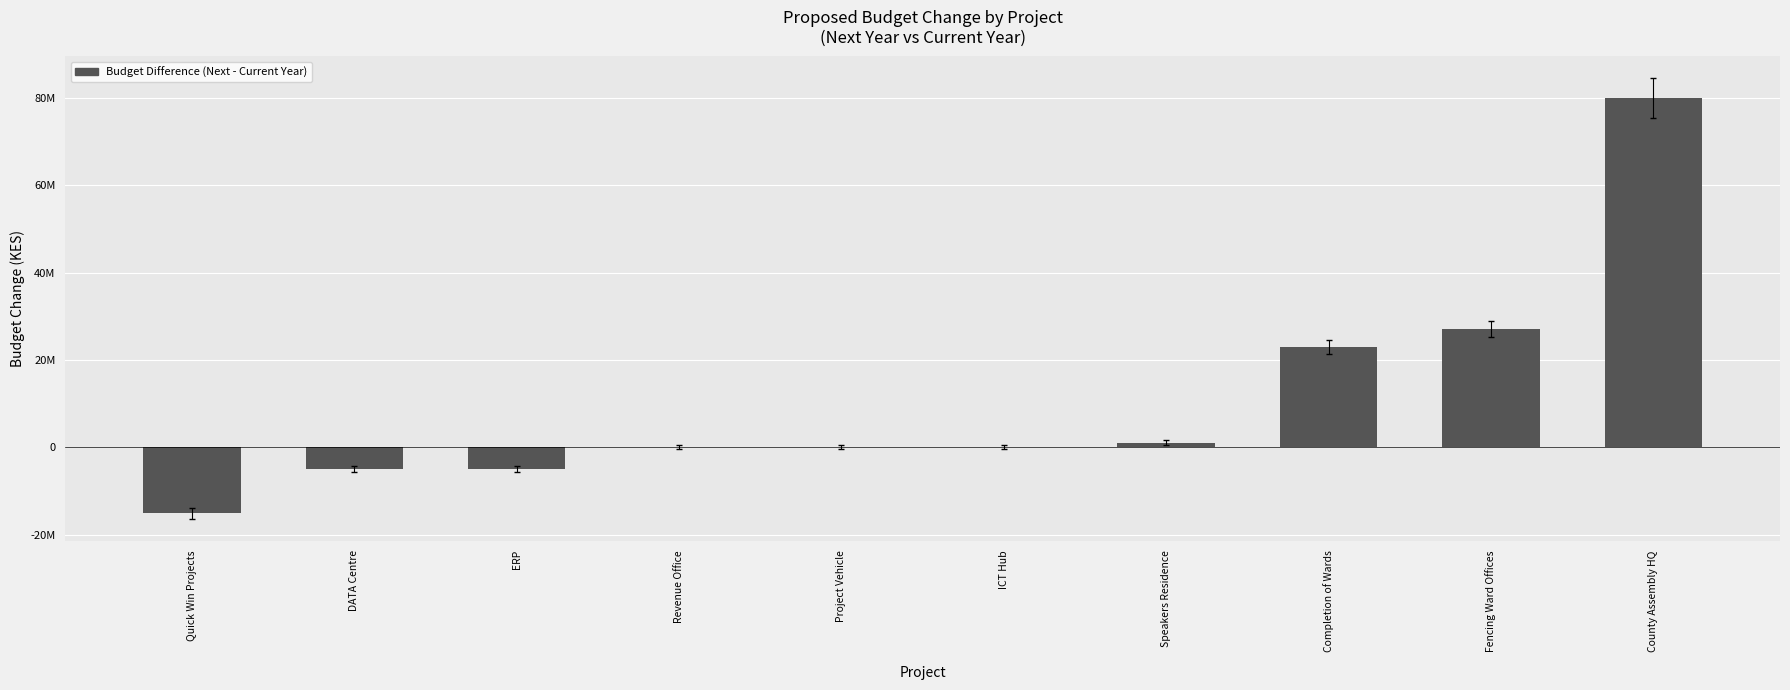

How many bars are there in total?

10